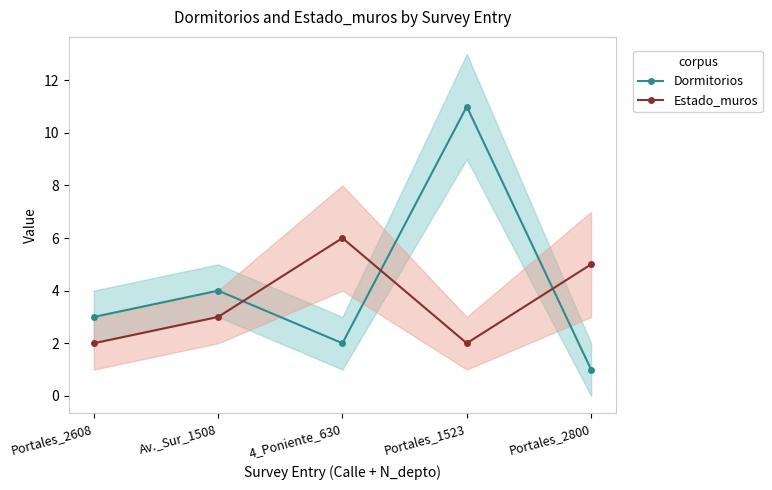

What is the sum of the Estado_muros values at Av._Sur_1508 and 4_Poniente_630?

9